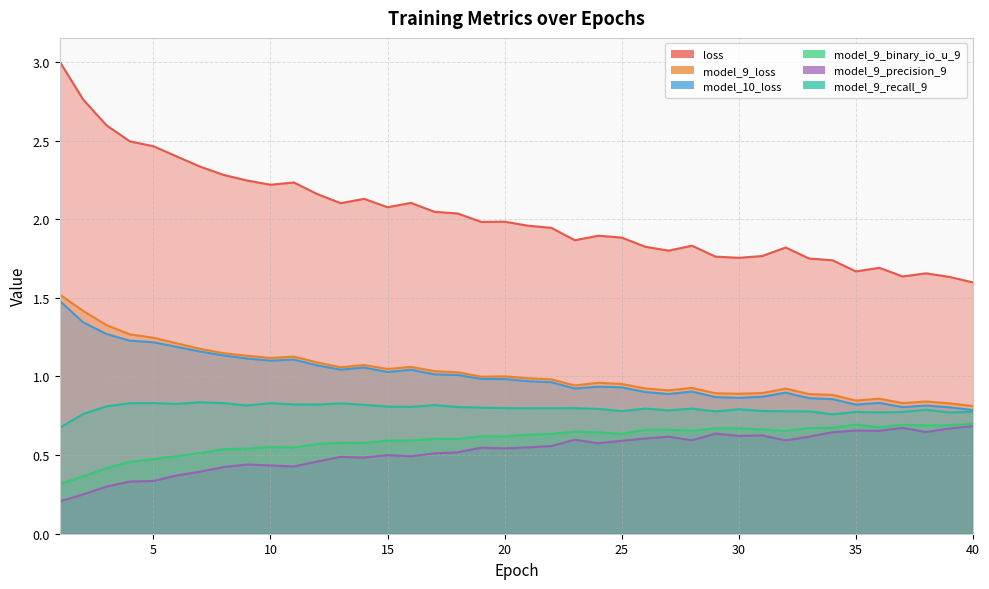

Reading left to right, transcribe all the data shown in this chart.

loss: 3.0	2.8	2.6	2.5	2.5	2.4	2.3	2.3	2.2	2.2	2.2	2.2	2.1	2.1	2.1	2.1	2.0	2.0	2.0	2.0	2.0	1.9	1.9	1.9	1.9	1.8	1.8	1.8	1.8	1.8	1.8	1.8	1.8	1.7	1.7	1.7	1.6	1.7	1.6	1.6
model_9_loss: 1.5	1.4	1.3	1.3	1.2	1.2	1.2	1.1	1.1	1.1	1.1	1.1	1.1	1.1	1.0	1.1	1.0	1.0	1.0	1.0	1.0	1.0	0.9	1.0	1.0	0.9	0.9	0.9	0.9	0.9	0.9	0.9	0.9	0.9	0.8	0.9	0.8	0.8	0.8	0.8
model_10_loss: 1.5	1.3	1.3	1.2	1.2	1.2	1.2	1.1	1.1	1.1	1.1	1.1	1.0	1.1	1.0	1.0	1.0	1.0	1.0	1.0	1.0	1.0	0.9	0.9	0.9	0.9	0.9	0.9	0.9	0.9	0.9	0.9	0.9	0.9	0.8	0.8	0.8	0.8	0.8	0.8
model_9_binary_io_u_9: 0.3	0.4	0.4	0.5	0.5	0.5	0.5	0.5	0.5	0.6	0.5	0.6	0.6	0.6	0.6	0.6	0.6	0.6	0.6	0.6	0.6	0.6	0.6	0.6	0.6	0.7	0.7	0.7	0.7	0.7	0.7	0.7	0.7	0.7	0.7	0.7	0.7	0.7	0.7	0.7
model_9_precision_9: 0.2	0.2	0.3	0.3	0.3	0.4	0.4	0.4	0.4	0.4	0.4	0.5	0.5	0.5	0.5	0.5	0.5	0.5	0.5	0.5	0.5	0.6	0.6	0.6	0.6	0.6	0.6	0.6	0.6	0.6	0.6	0.6	0.6	0.6	0.7	0.7	0.7	0.6	0.7	0.7
model_9_recall_9: 0.7	0.8	0.8	0.8	0.8	0.8	0.8	0.8	0.8	0.8	0.8	0.8	0.8	0.8	0.8	0.8	0.8	0.8	0.8	0.8	0.8	0.8	0.8	0.8	0.8	0.8	0.8	0.8	0.8	0.8	0.8	0.8	0.8	0.8	0.8	0.8	0.8	0.8	0.8	0.8